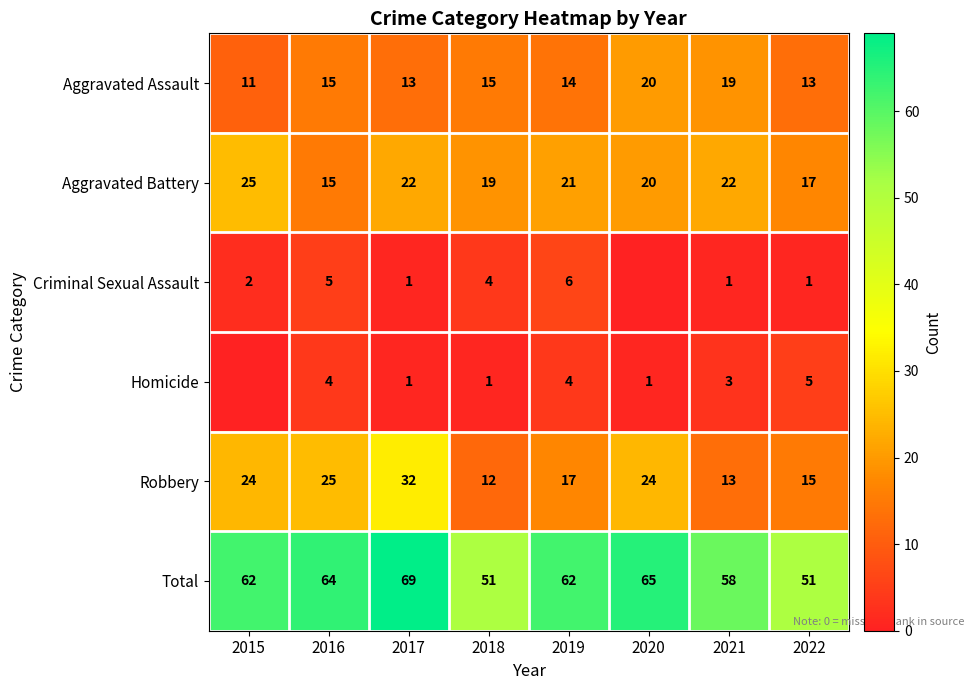

Read the Robbery value at 2020, to the nearest 10.

20